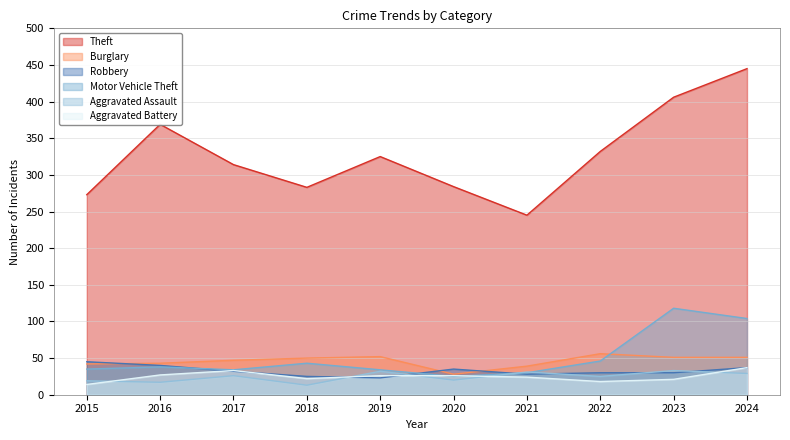

How many lines are shown in the chart?

6